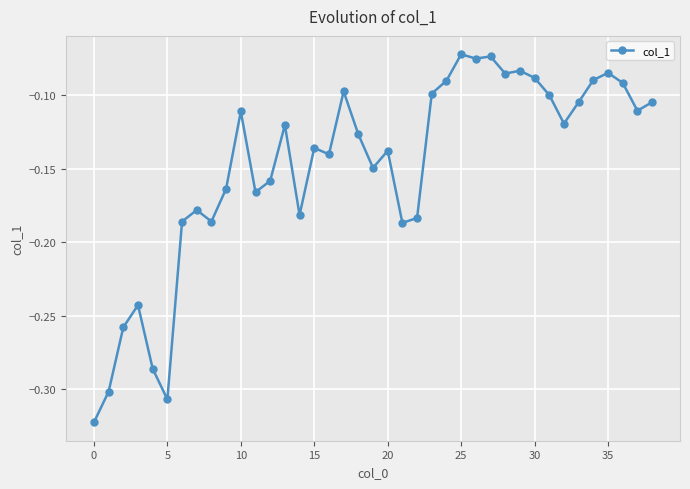

True or false: there are more than 0 points higher than both neighbors.

True